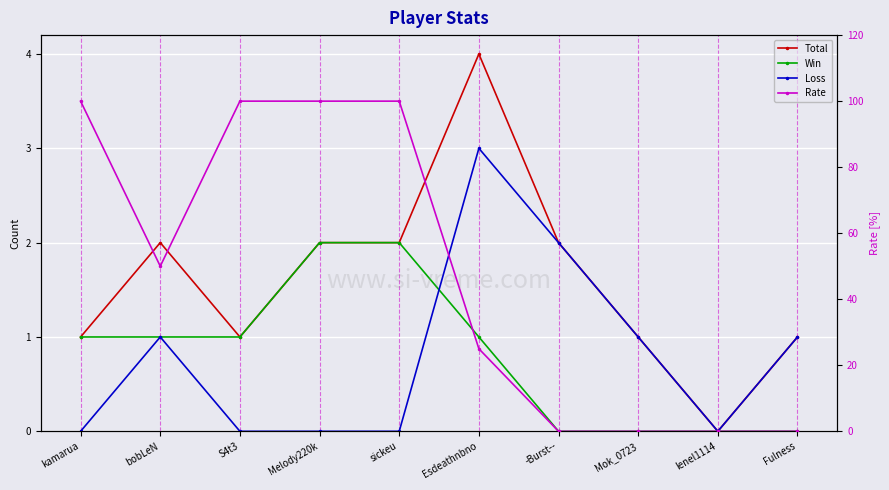

Which category has the lowest value in the Win series?

-Burst--